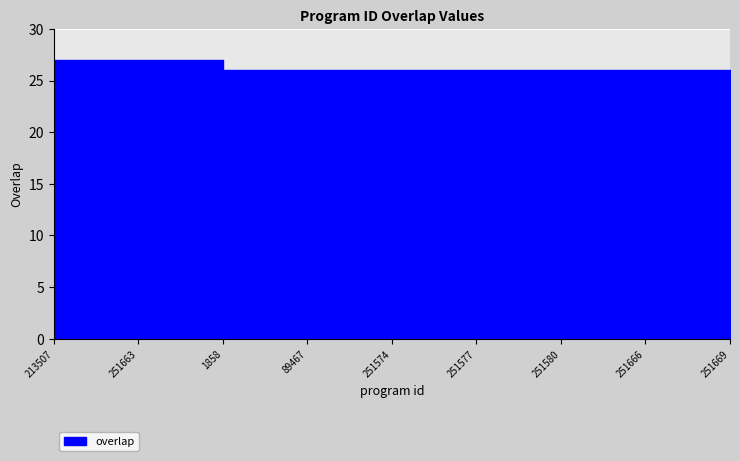

What is the average value?

26